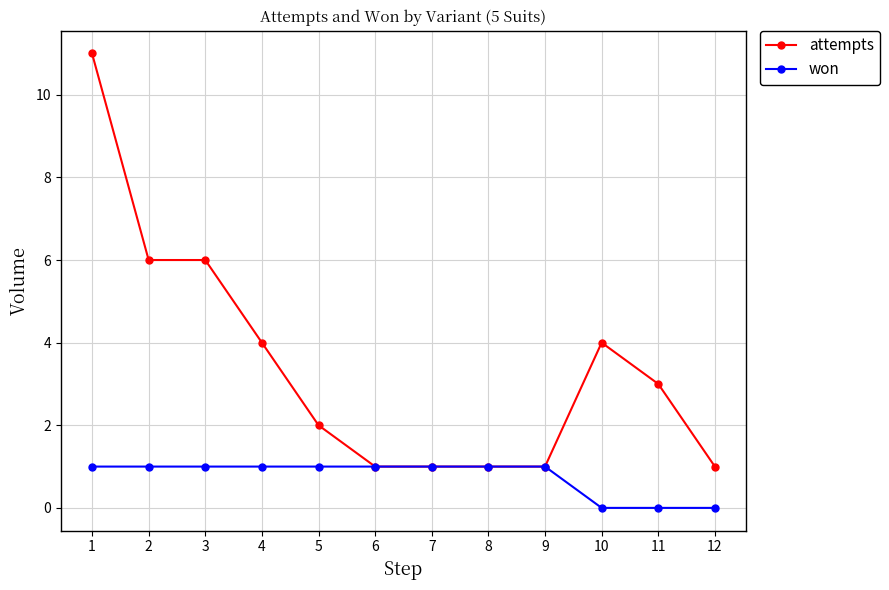

How many lines are shown in the chart?

2